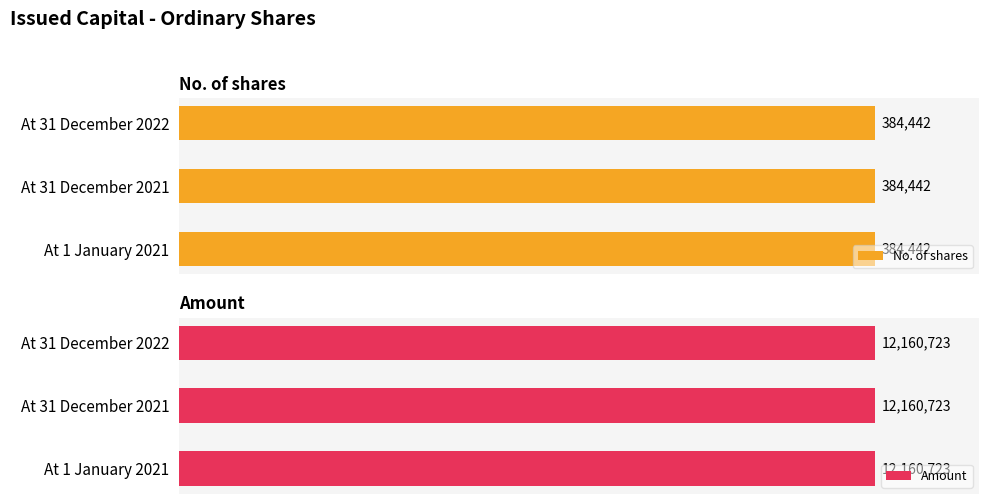

Between At 31 December 2021 and At 31 December 2022, which series saw the biggest shift?

No. of shares